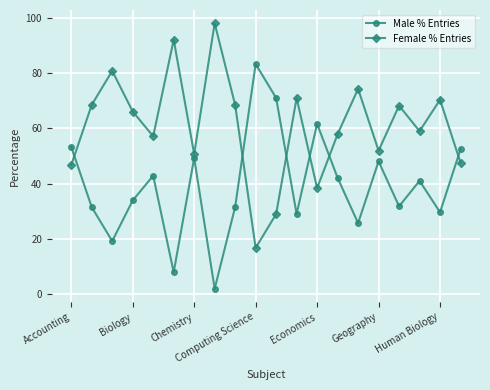

What are all the series names shown in the legend?

Male % Entries, Female % Entries